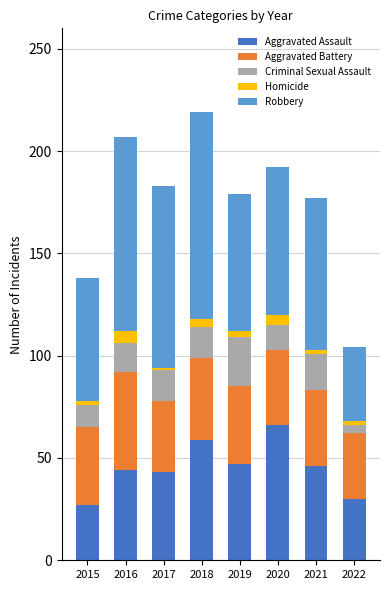

What is the total value across all series at 2018?

219